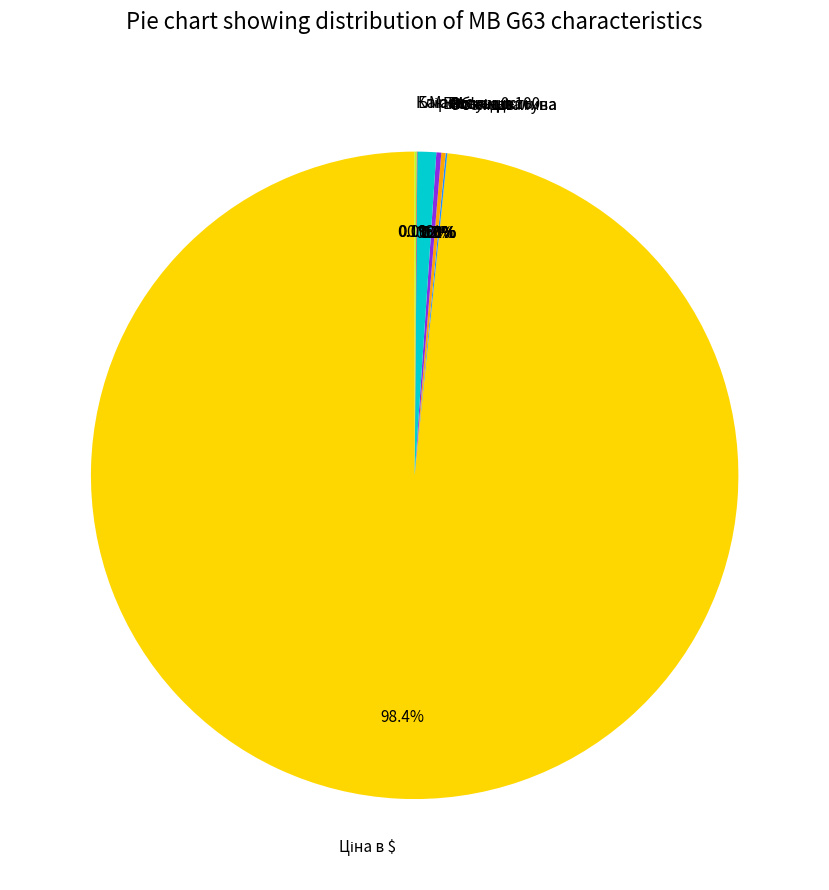

Is there any slice that represents more than half of the pie?

Yes